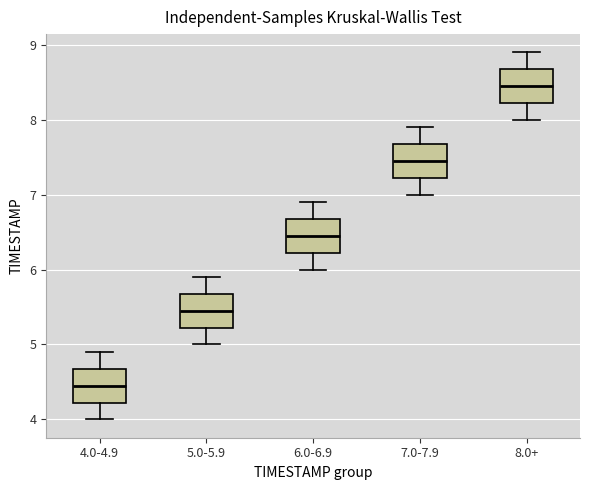

Reading left to right, transcribe this box plot: for each box, give where its median line is, the range the box spans, and where its two whiskers end, as read against the y-axis. The values are not printed on the chart, so give them approximately, as read against the axis.

4.0-4.9: median 4.5, box 4.2 to 4.7, whiskers 4.0 to 4.9
5.0-5.9: median 5.5, box 5.2 to 5.7, whiskers 5.0 to 5.9
6.0-6.9: median 6.5, box 6.2 to 6.7, whiskers 6.0 to 6.9
7.0-7.9: median 7.5, box 7.2 to 7.7, whiskers 7.0 to 7.9
8.0+: median 8.5, box 8.2 to 8.7, whiskers 8.0 to 8.9